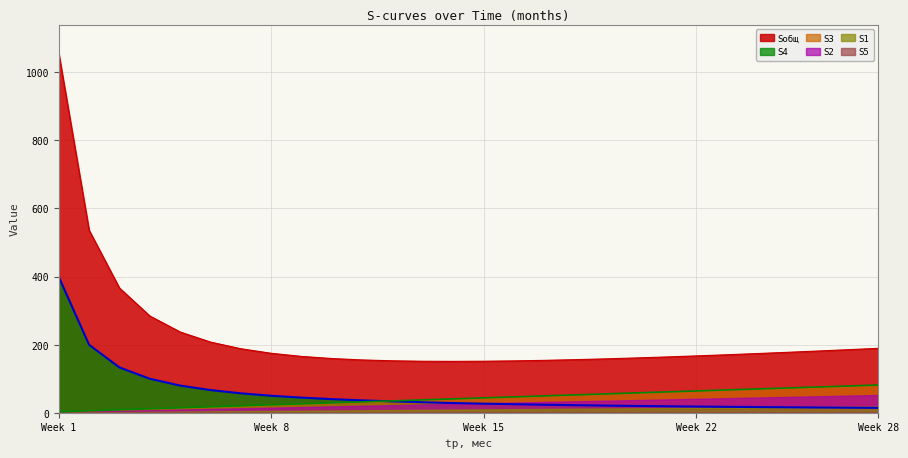

Which label corresponds to the largest value in the chart?

Week 1